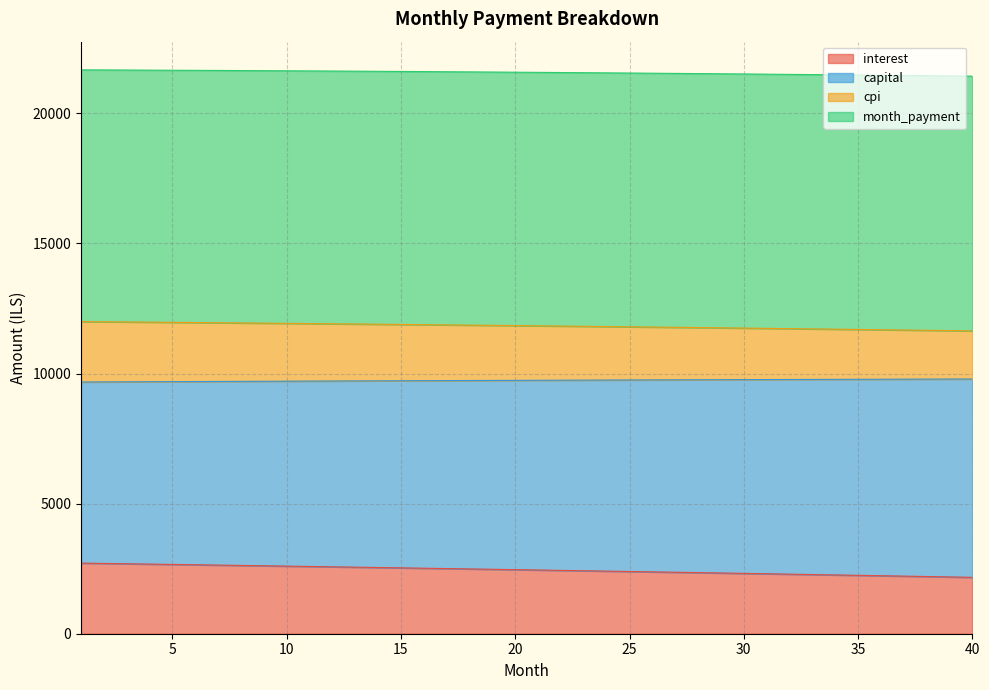

What is the difference between the interest values at 8 and 1?

89.5